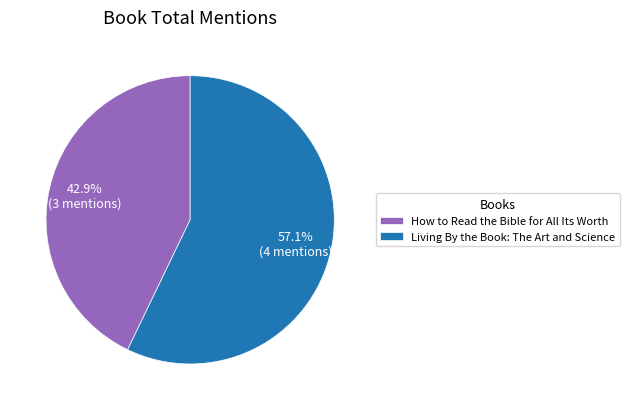

How much of the chart is everything except Living By the Book: The Art and Science?

42.9%